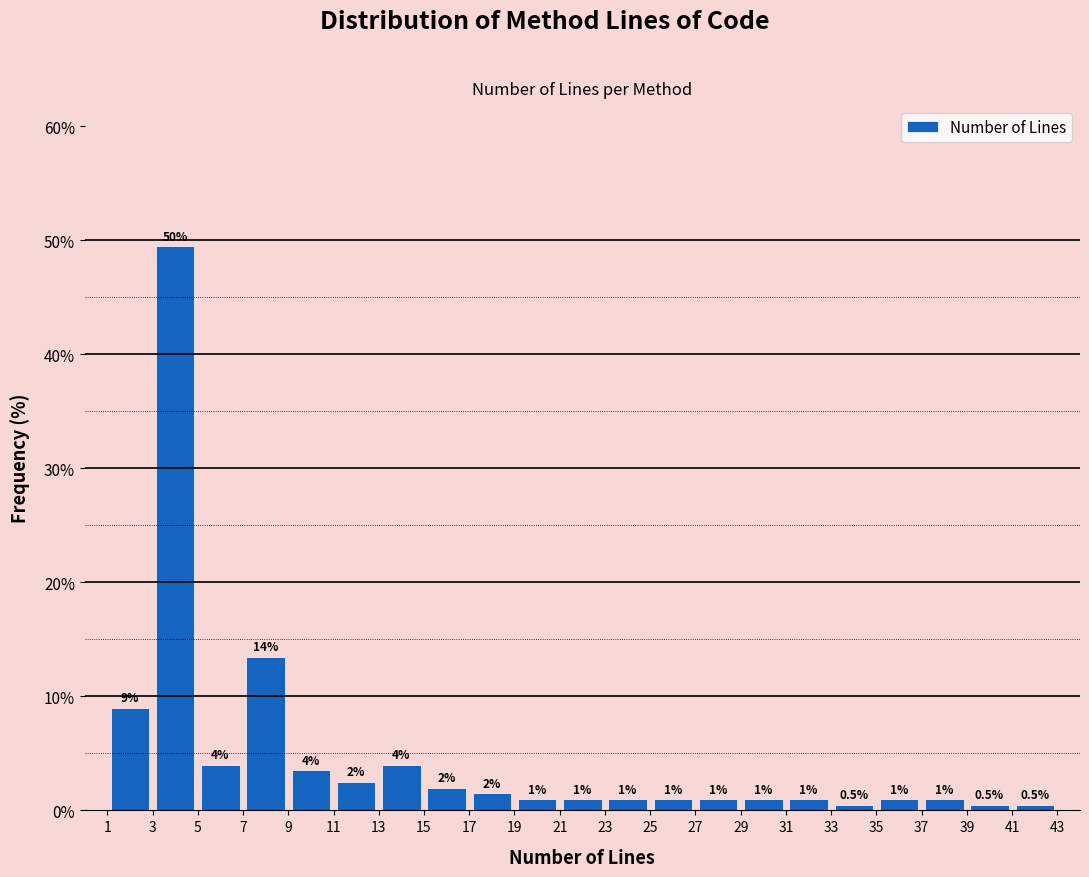

Which range on the x-axis has the tallest bar?

3 to 5